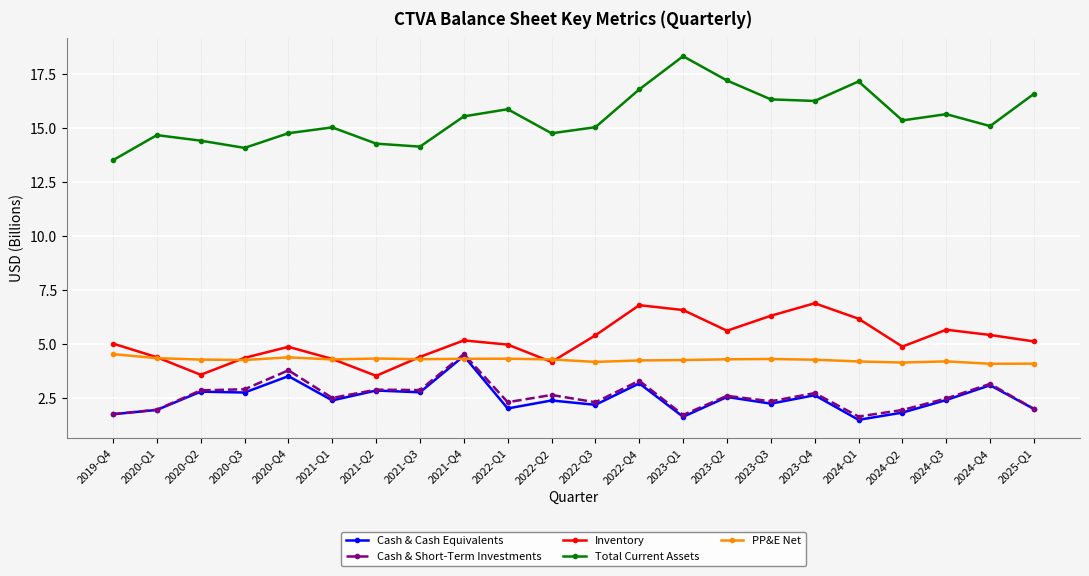

Is it true that Cash & Cash Equivalents equals 1.3 at 2024-Q4?

False